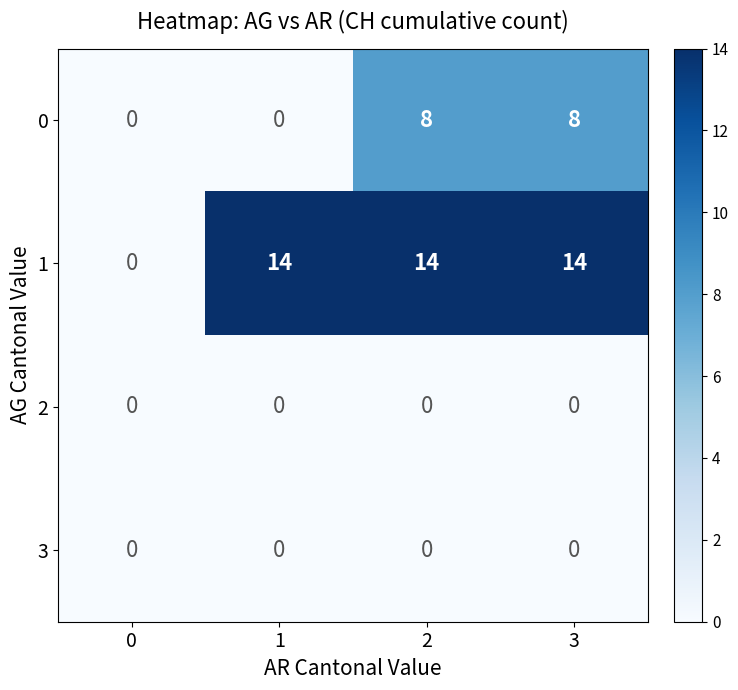

What is the sum of all 0 values?

16